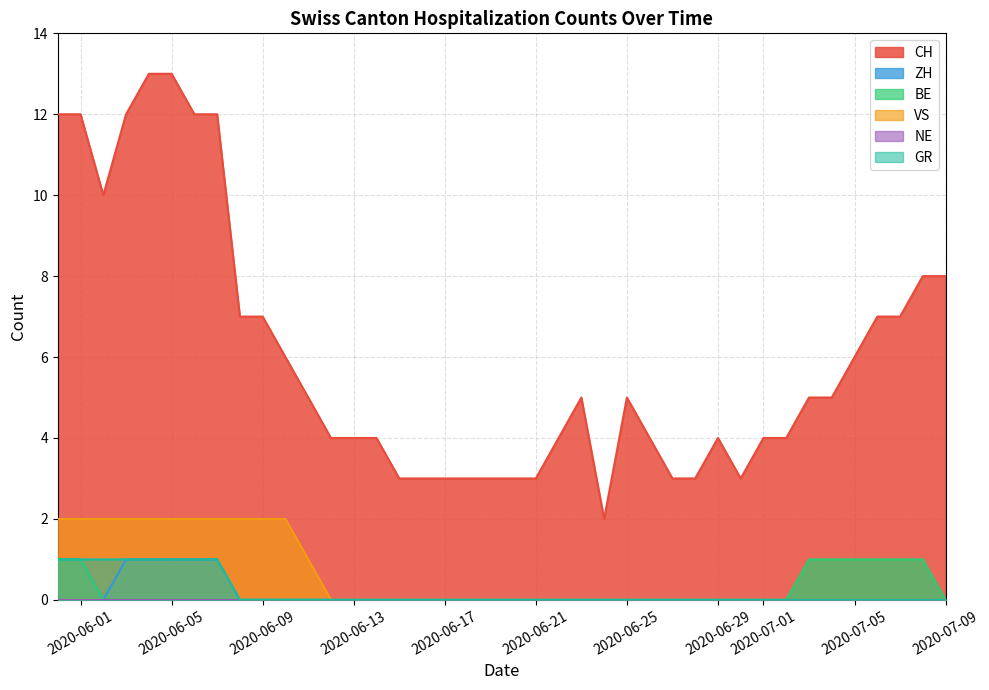

Which series has the largest range (max minus min)?

CH